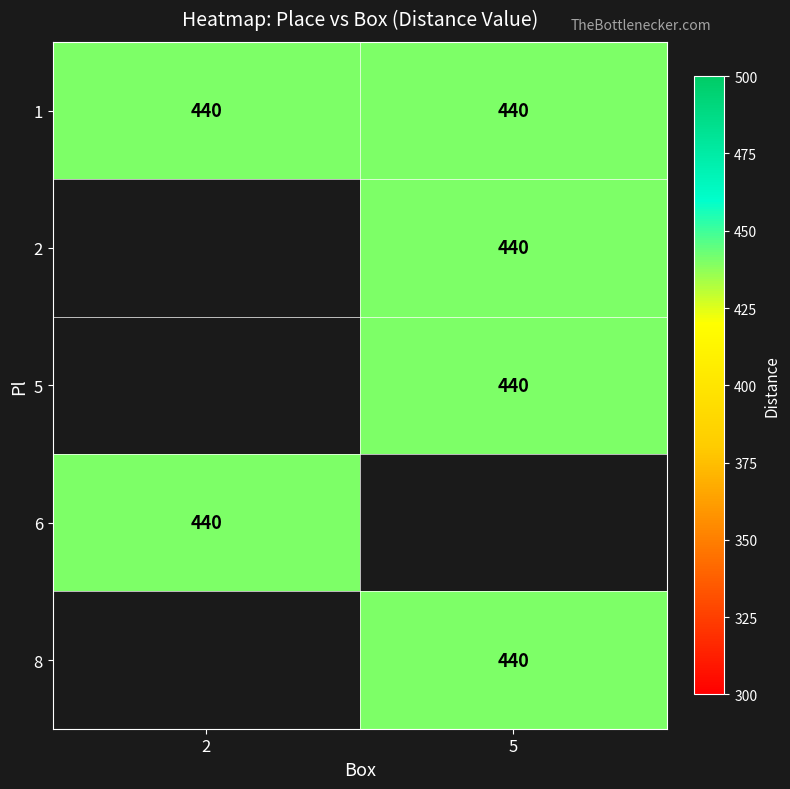

List the series in order of their peak value, highest first.

1, 2, 5, 6, 8